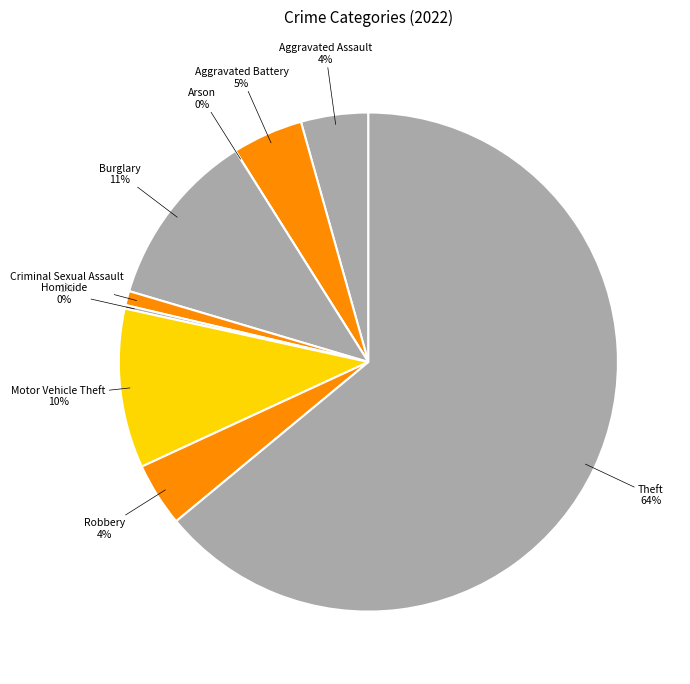

Do Arson and Criminal Sexual Assault together represent more than half of the pie?

No